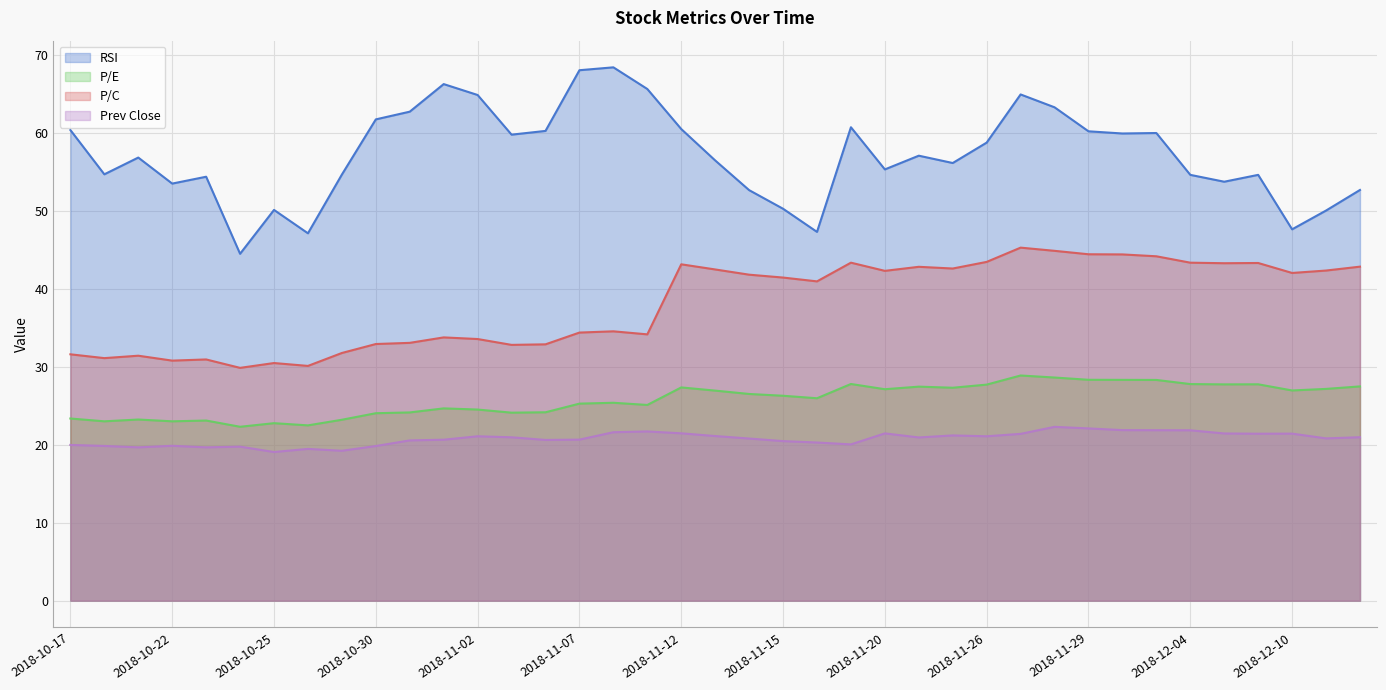

What is the approximate value of P/E at 2018-11-27?

28.9